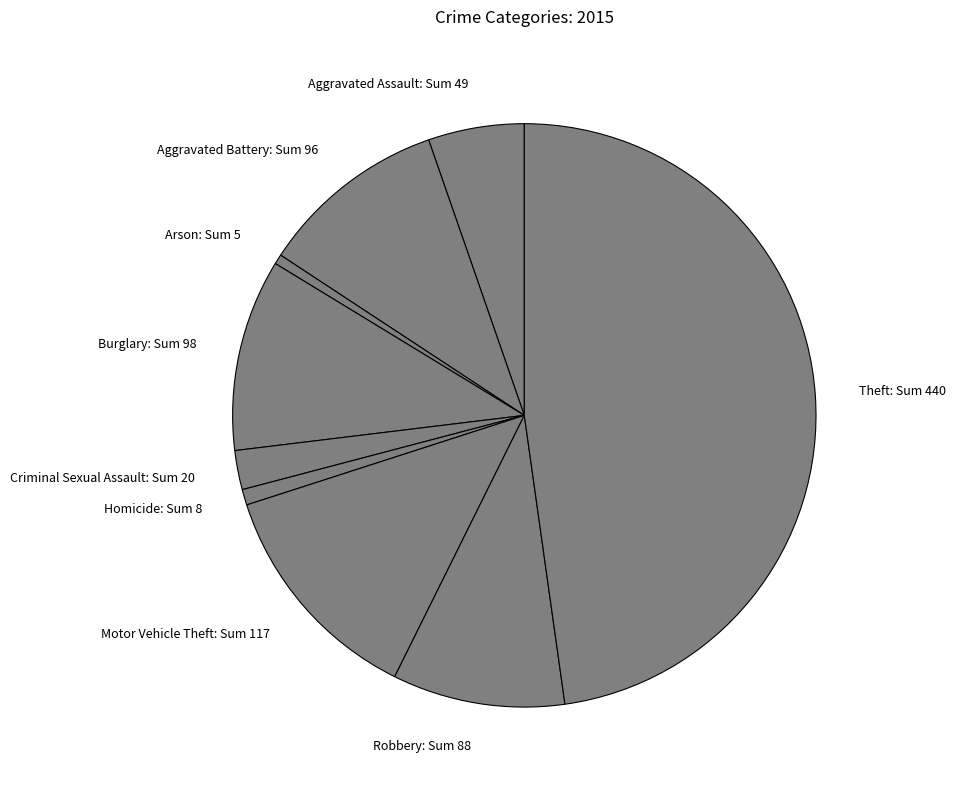

Approximately how many times larger is the value at Theft: Sum 440 compared to Aggravated Battery: Sum 96?

4.6